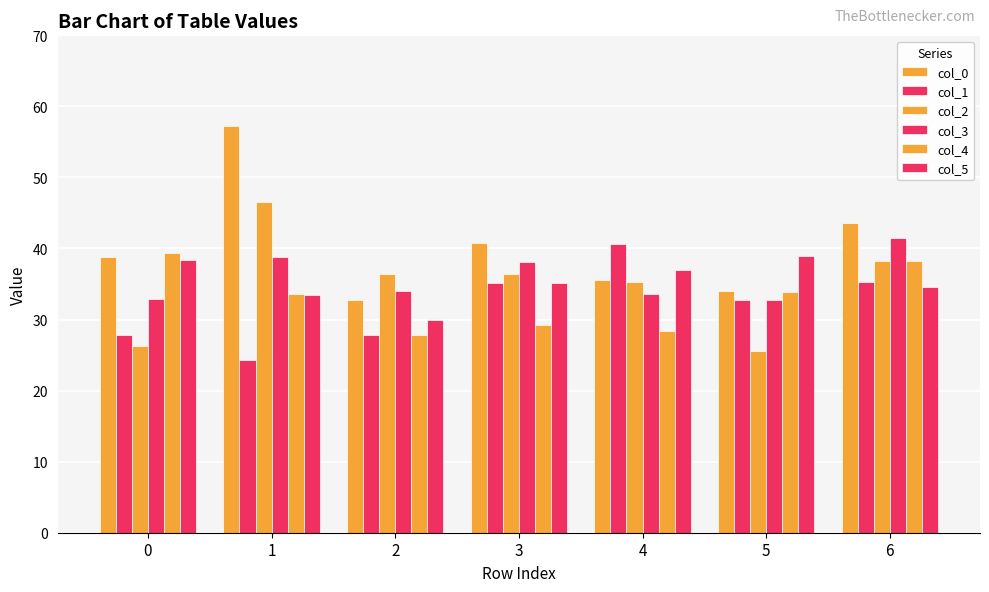

How many bars are there in each group?

6